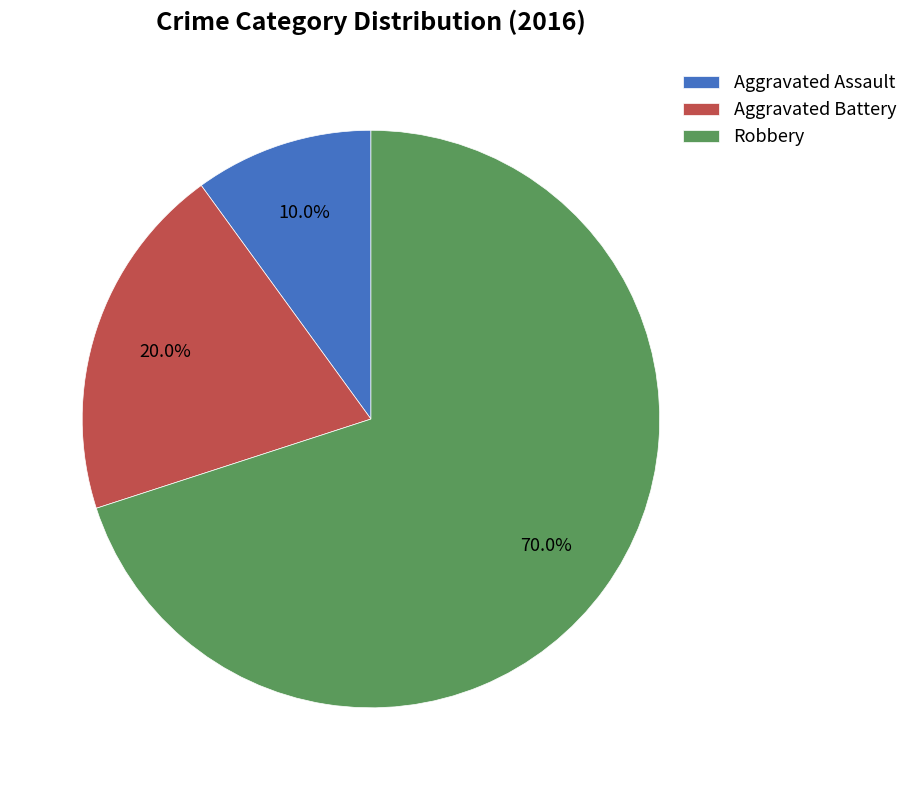

Between Aggravated Battery and Aggravated Assault, which is larger?

Aggravated Battery